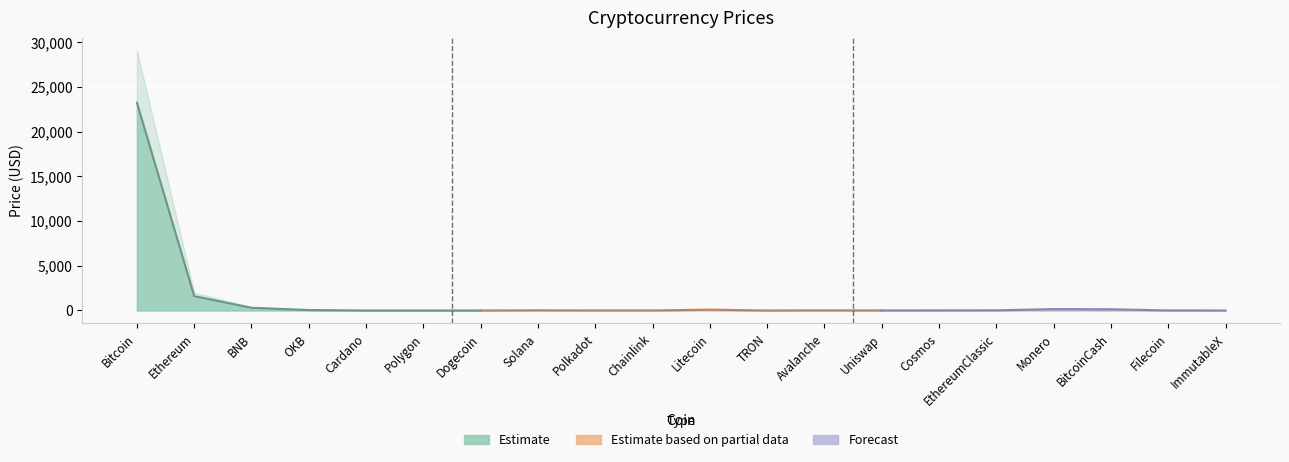

What is the label of the 20th point from the right?

Bitcoin